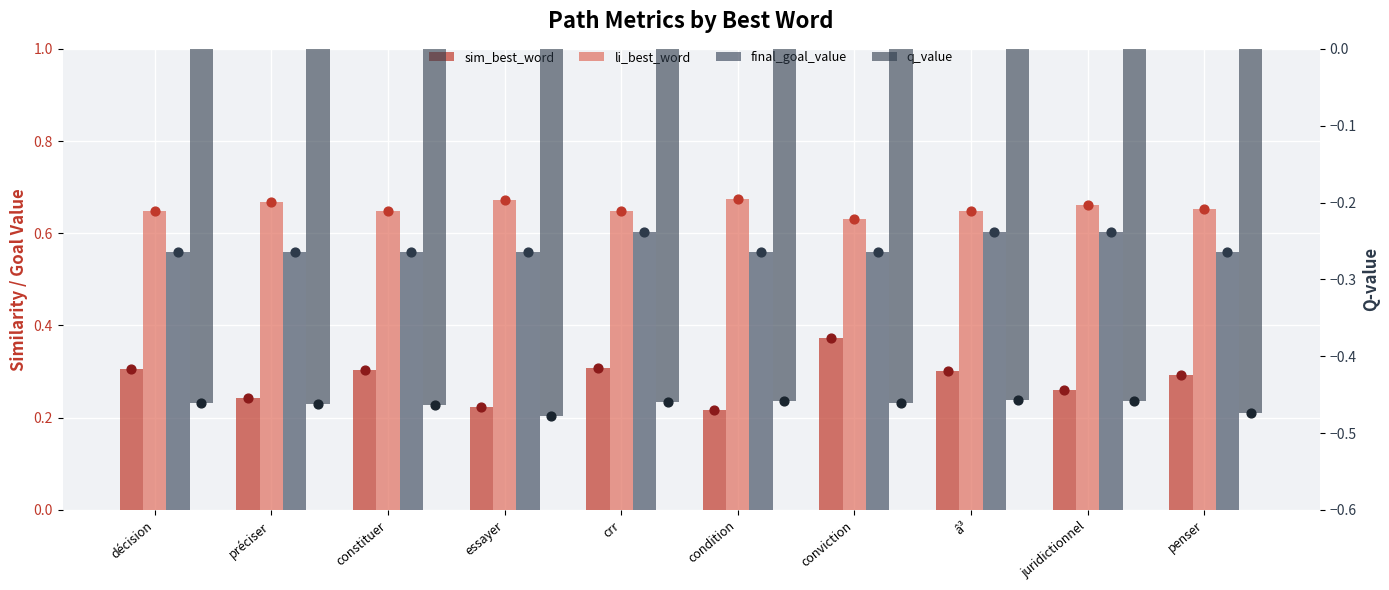

What are all the series names shown in the legend?

sim_best_word, li_best_word, final_goal_value, q_value